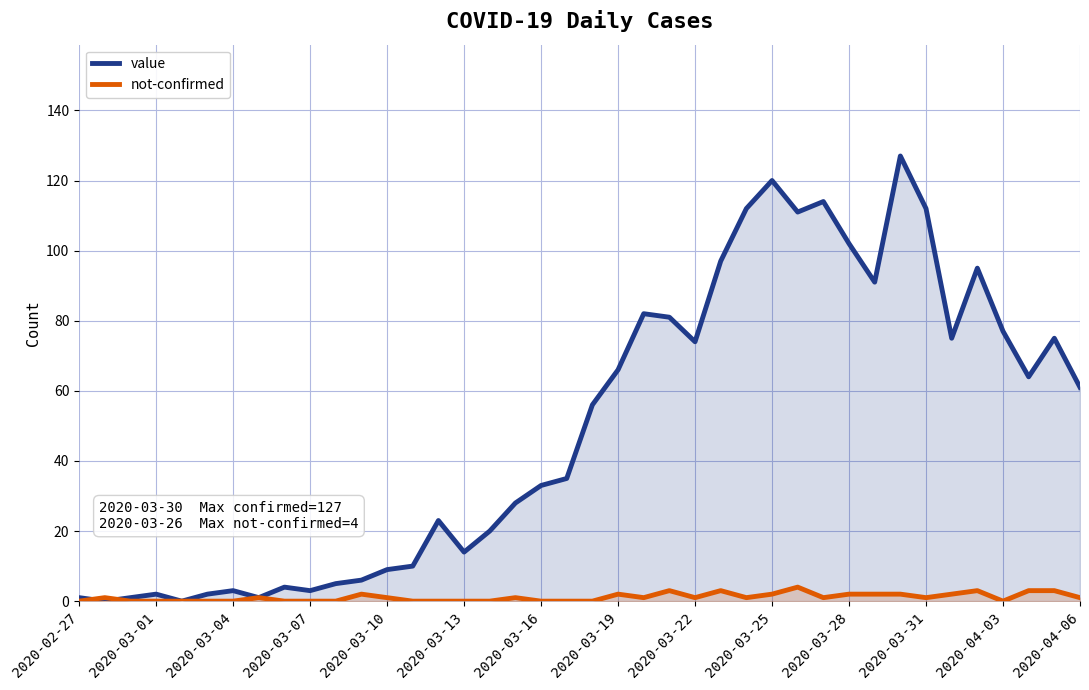

True or false: not-confirmed has a value of 0 at 2020-03-07.

True